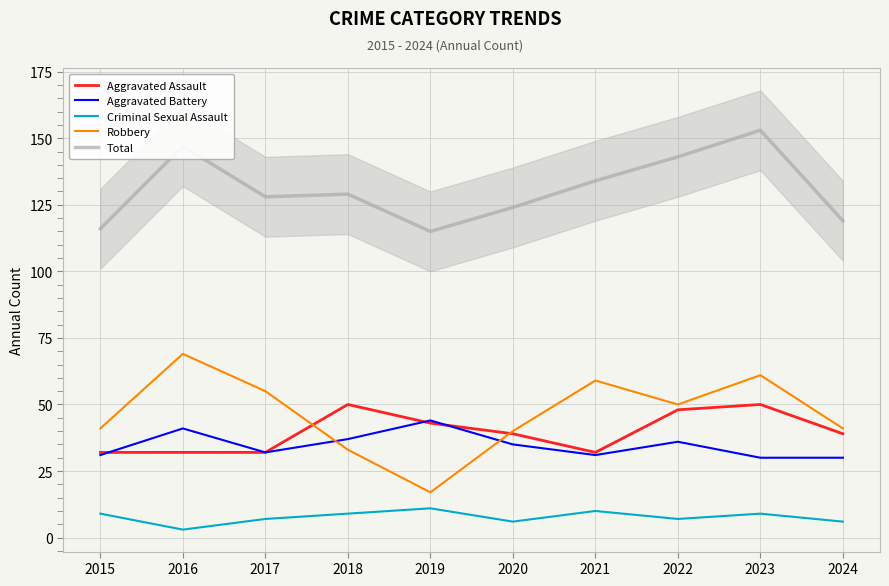

How many interior local valleys does the Aggravated Battery series have?

2